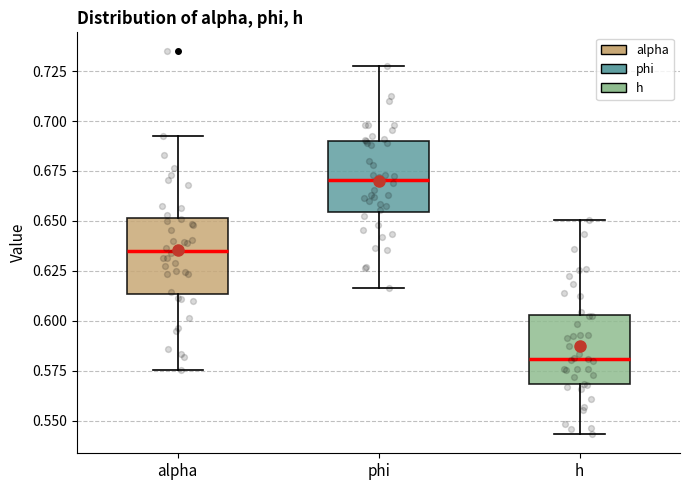

Reading left to right, read every box against the y-axis: the position of its median line, the range the box covers, and the ends of its whiskers. The values are not printed on the chart, so give them approximately, as read against the axis.

alpha: median 0.635, box 0.615 to 0.650, whiskers 0.575 to 0.695
phi: median 0.670, box 0.655 to 0.690, whiskers 0.615 to 0.730
h: median 0.580, box 0.570 to 0.605, whiskers 0.545 to 0.650